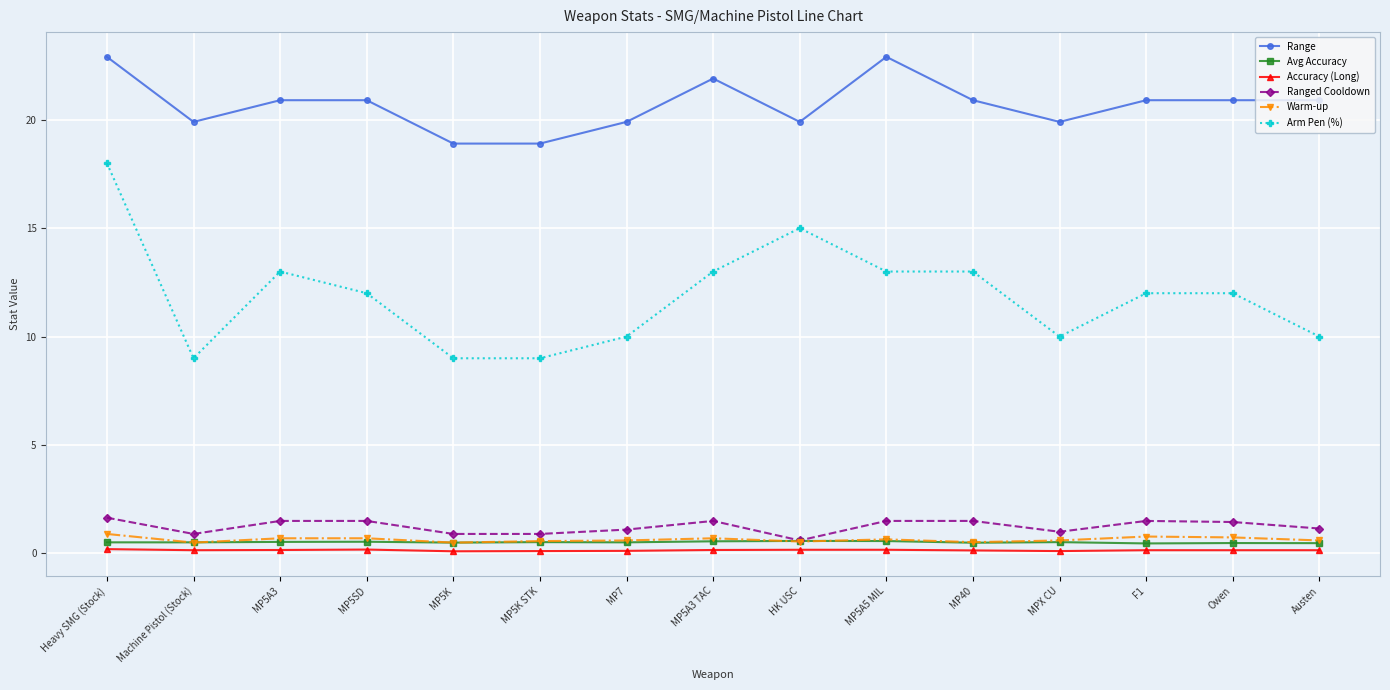

True or false: Arm Pen (%) has a value of 18.0 at Heavy SMG (Stock).

True